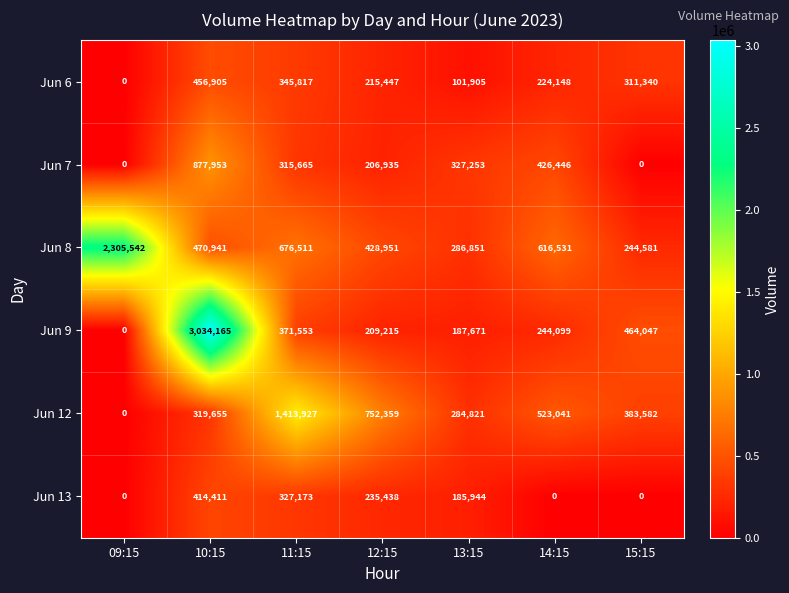

Which series has the largest total across all categories?

Jun 8